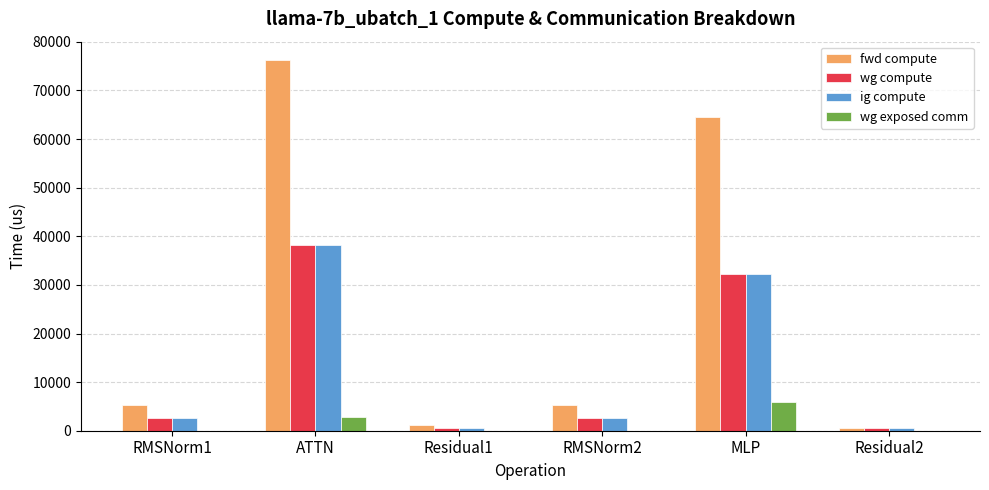

Which series changed the most between RMSNorm2 and MLP?

fwd compute